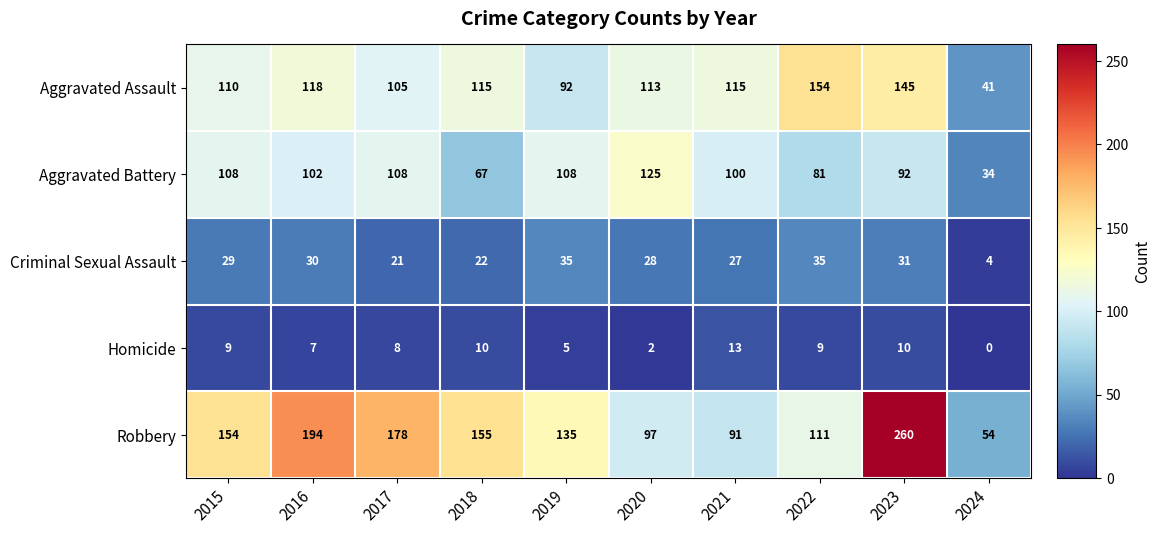

Which series has the largest range (max minus min)?

Robbery